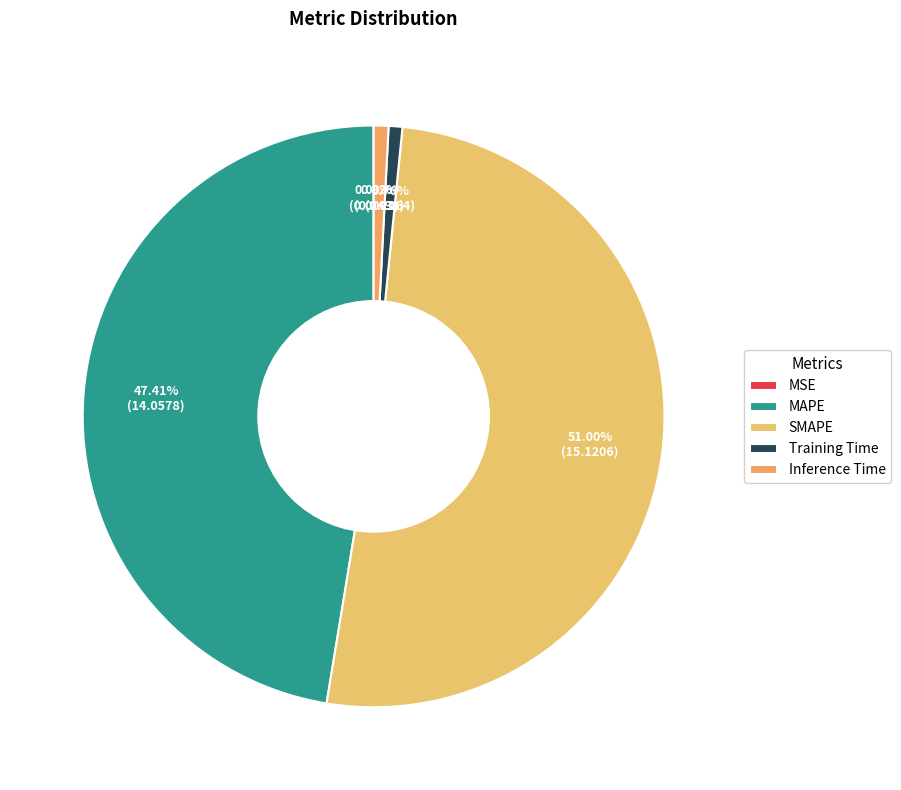

Is there any slice that represents more than half of the pie?

Yes